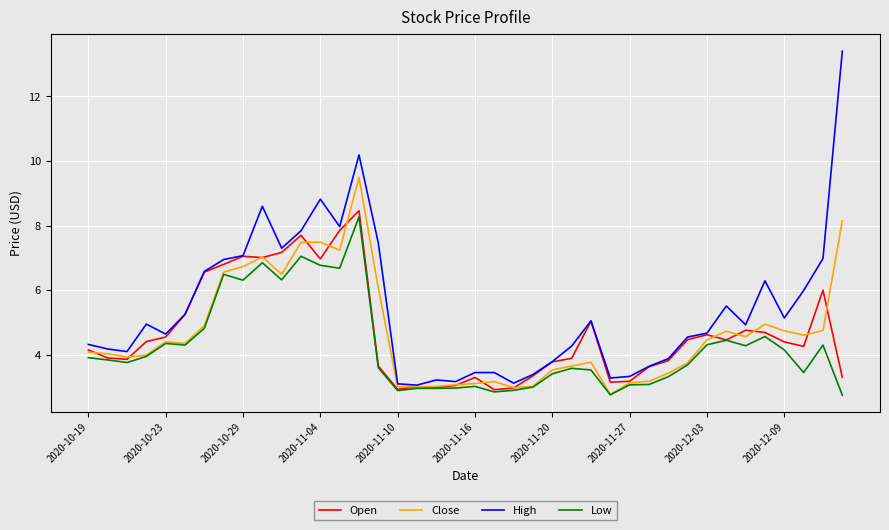

Which series has the largest total across all categories?

High